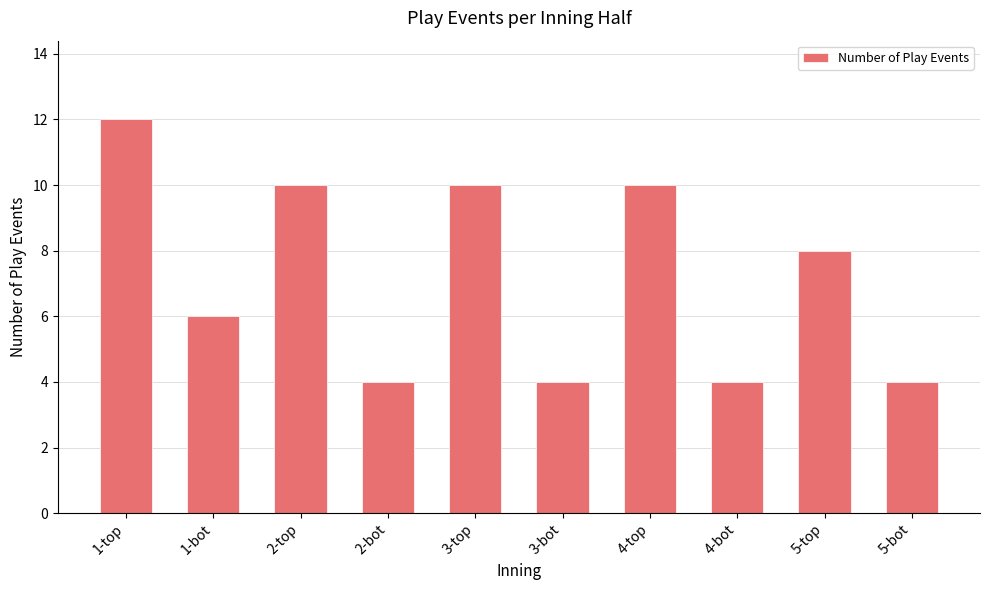

What is the minimum value shown in the chart?

4